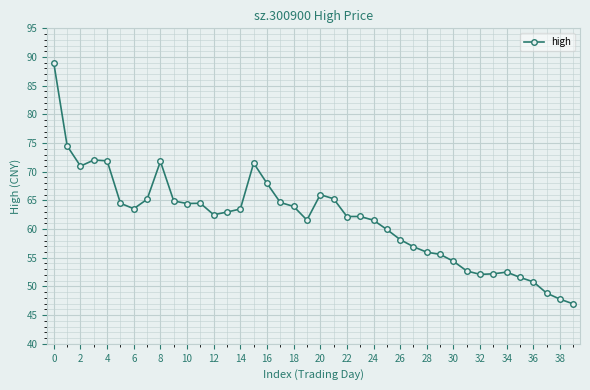

True or false: there are more than 2 points higher than both neighbors.

True